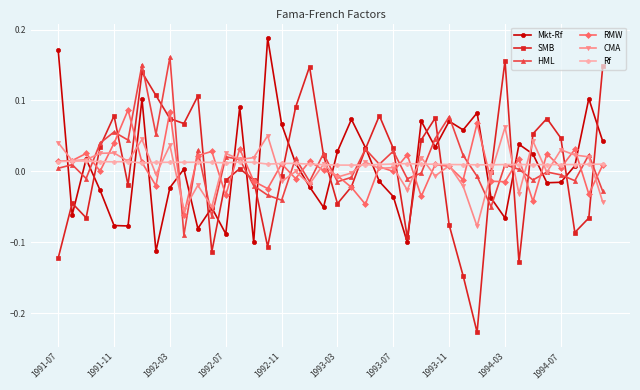

How many lines are shown in the chart?

6